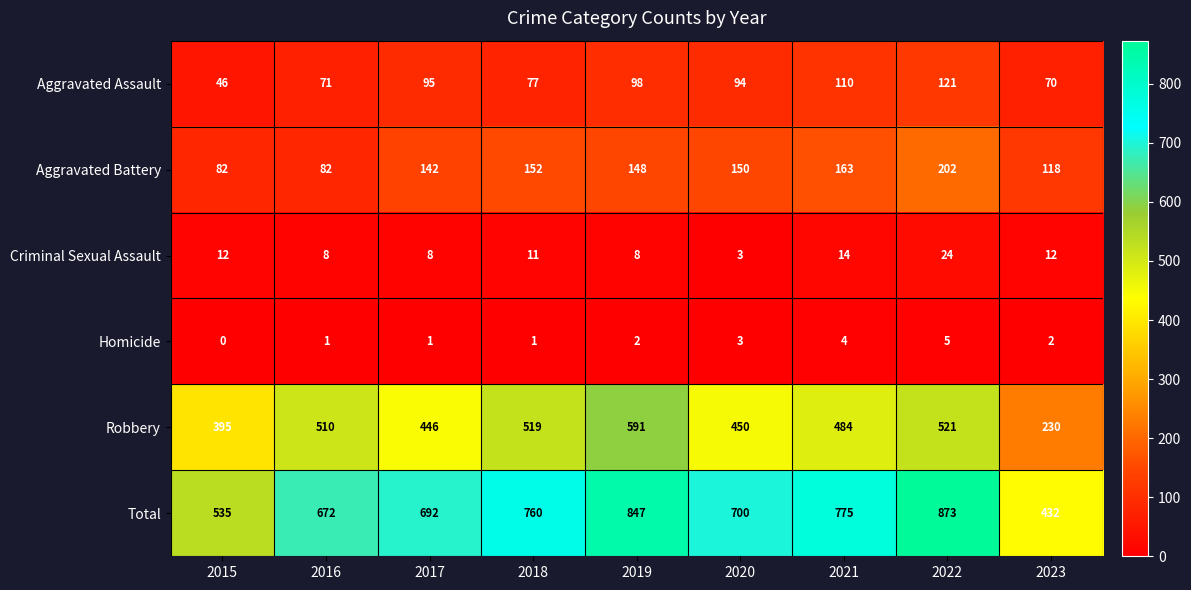

Read the Aggravated Battery value at 2015, to the nearest 10.

80